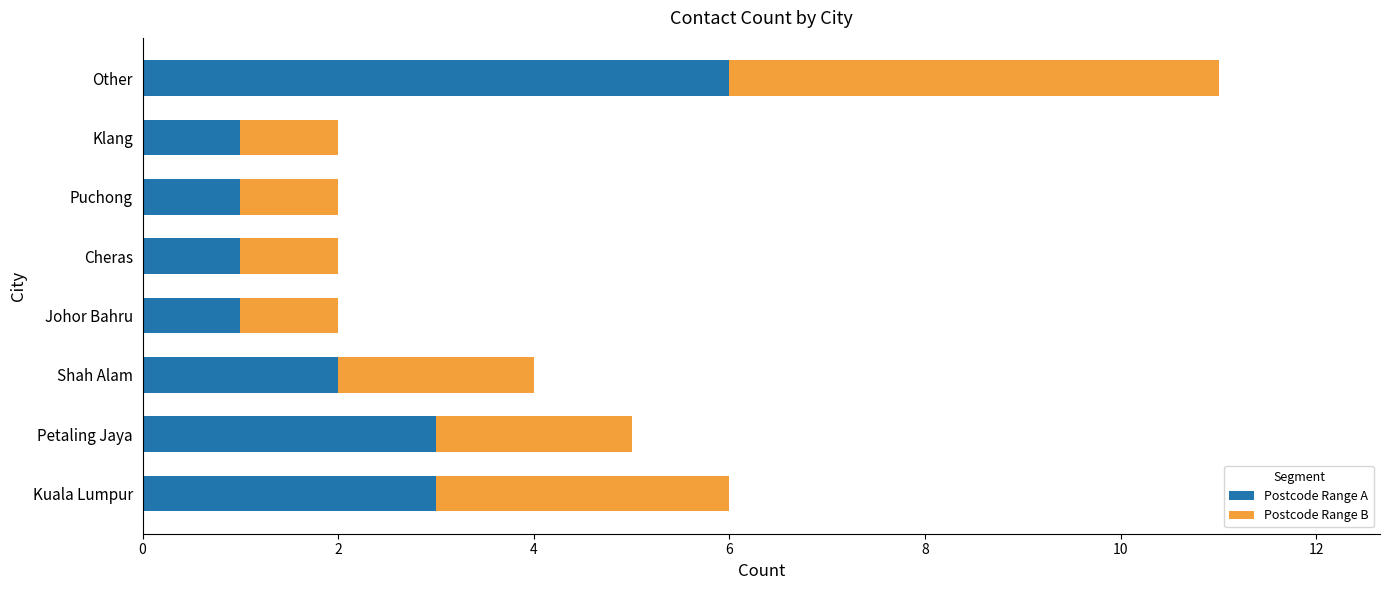

What is the sum of all Postcode Range A values?

18